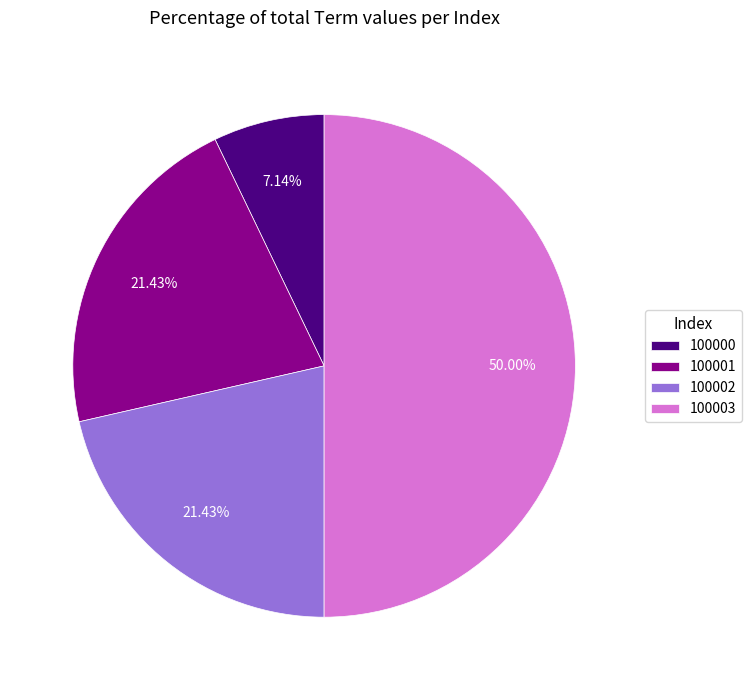

To the nearest percent, what is the average slice percentage?

25%